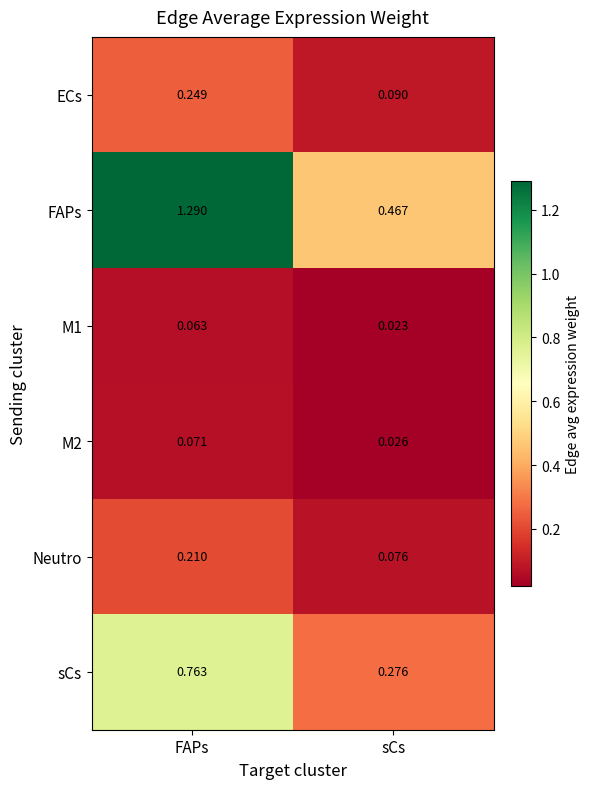

Which label corresponds to the smallest value in the chart?

sCs